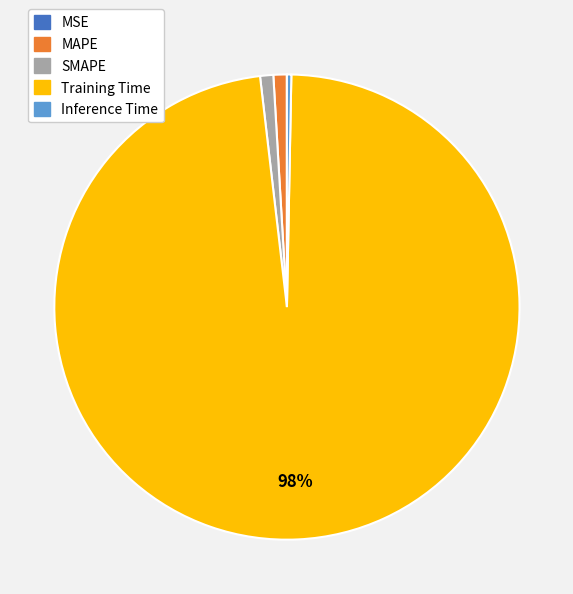

Which has a higher value, Inference Time or Training Time?

Training Time